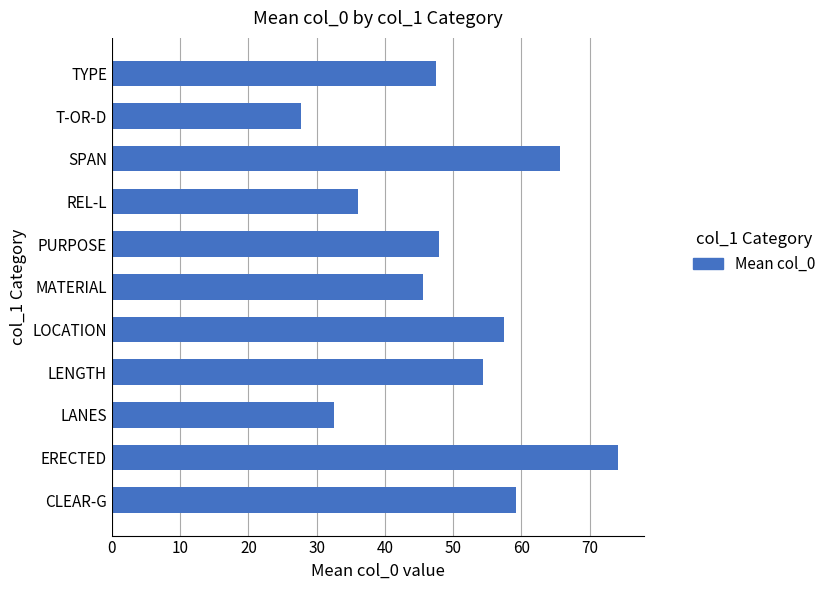

How many data points does each series have?

11